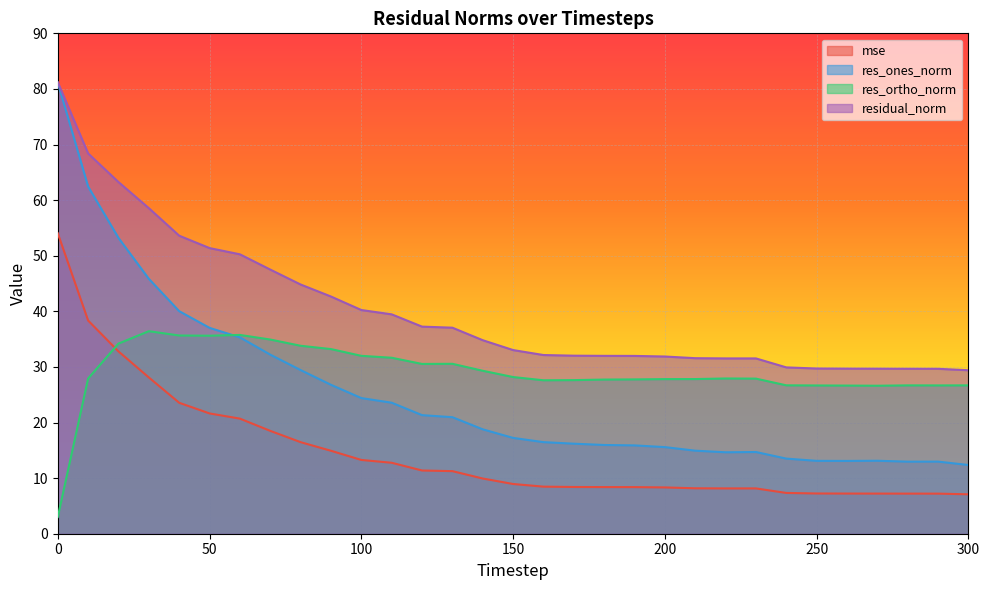

Reading left to right, list all the values displayed in this chart.

mse: 0=54.0	10=38.3	20=32.8	30=28.1	40=23.6	50=21.6	60=20.7	70=18.5	80=16.5	90=14.9	100=13.3	110=12.8	120=11.4	130=11.3	140=9.9	150=8.9	160=8.5	170=8.4	180=8.4	190=8.4	200=8.3	210=8.2	220=8.1	230=8.1	240=7.3	250=7.2	260=7.2	270=7.2	280=7.2	290=7.2	300=7.1
res_ones_norm: 0=81.1	10=62.4	20=53.2	30=45.8	40=40.0	50=37.0	60=35.3	70=32.2	80=29.4	90=26.8	100=24.4	110=23.6	120=21.3	130=21.0	140=18.8	150=17.2	160=16.5	170=16.2	180=16.0	190=15.9	200=15.6	210=14.9	220=14.6	230=14.7	240=13.5	250=13.1	260=13.1	270=13.1	280=13.0	290=13.0	300=12.4
res_ortho_norm: 0=3.0	10=27.9	20=34.2	30=36.4	40=35.7	50=35.6	60=35.8	70=34.9	80=33.8	90=33.2	100=32.0	110=31.7	120=30.5	130=30.6	140=29.3	150=28.2	160=27.6	170=27.6	180=27.7	190=27.8	200=27.8	210=27.8	220=27.9	230=27.9	240=26.7	250=26.7	260=26.6	270=26.6	280=26.7	290=26.7	300=26.7
residual_norm: 0=81.2	10=68.4	20=63.2	30=58.6	40=53.6	50=51.4	60=50.3	70=47.5	80=44.8	90=42.7	100=40.2	110=39.5	120=37.2	130=37.1	140=34.8	150=33.0	160=32.1	170=32.0	180=32.0	190=32.0	200=31.9	210=31.6	220=31.5	230=31.5	240=29.9	250=29.7	260=29.7	270=29.7	280=29.7	290=29.7	300=29.4